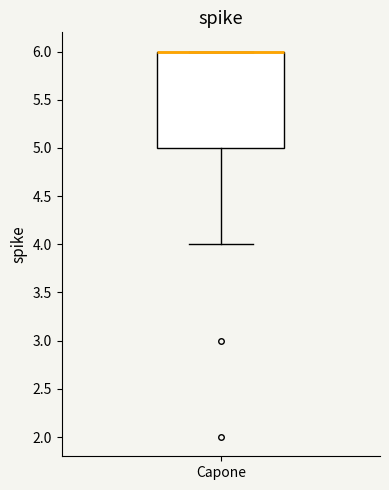

Where is the lower edge of the box for Capone on the y-axis? The values are not printed on the chart, so give them approximately, as read against the axis.

5